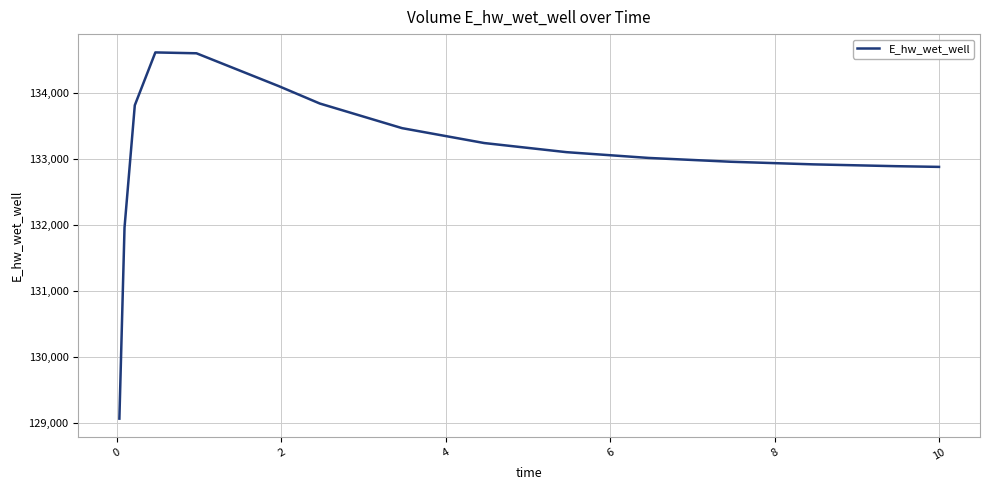

What is the difference between the maximum and second lowest values?

2654.2